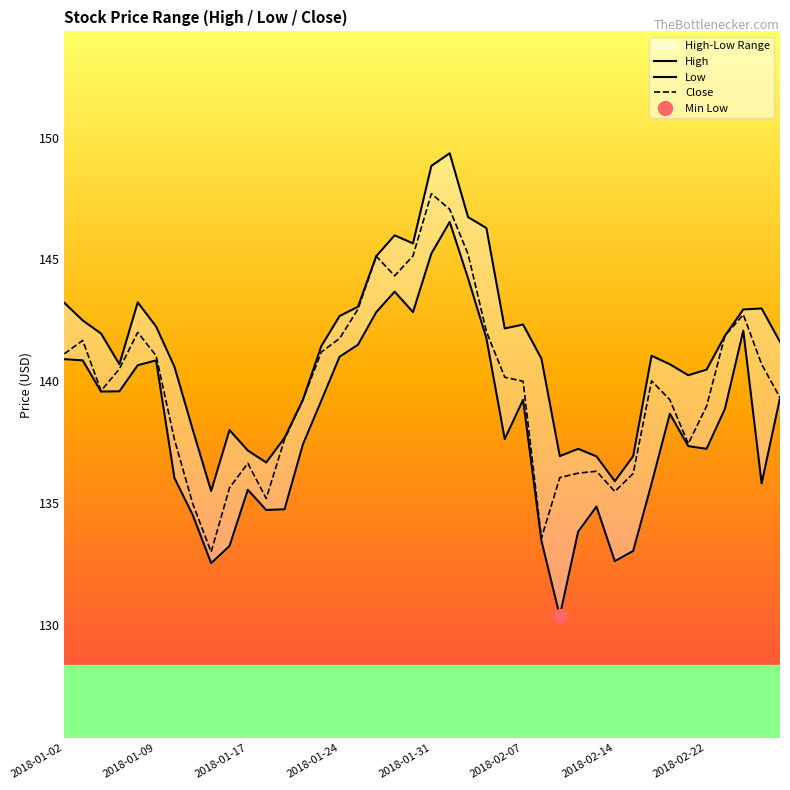

At which category does the chart reach its minimum across all series?

27